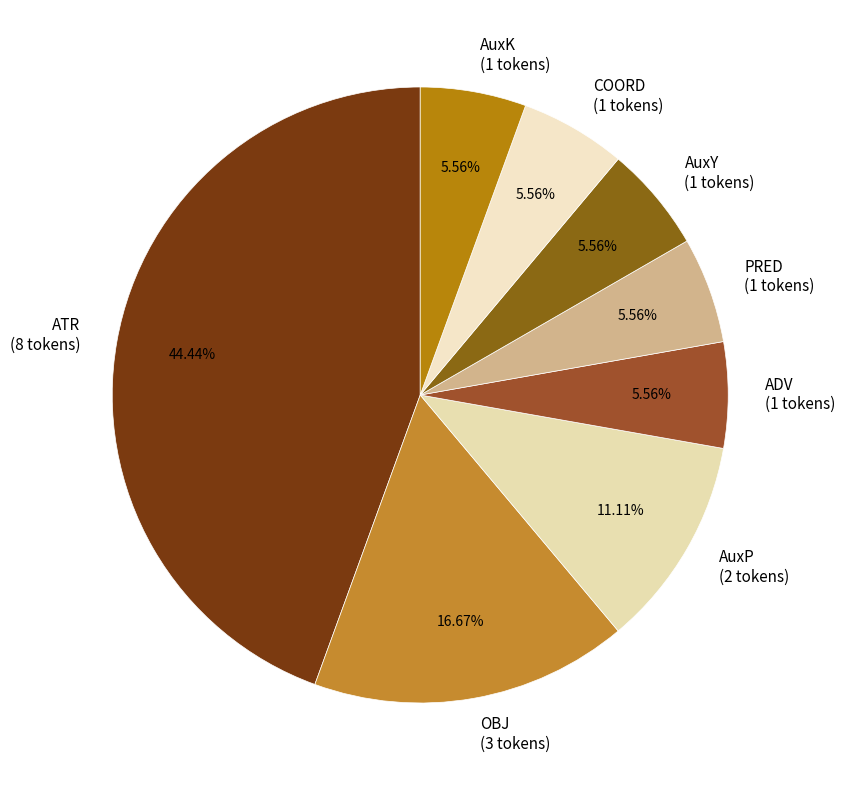

Is there any slice that represents more than half of the pie?

No